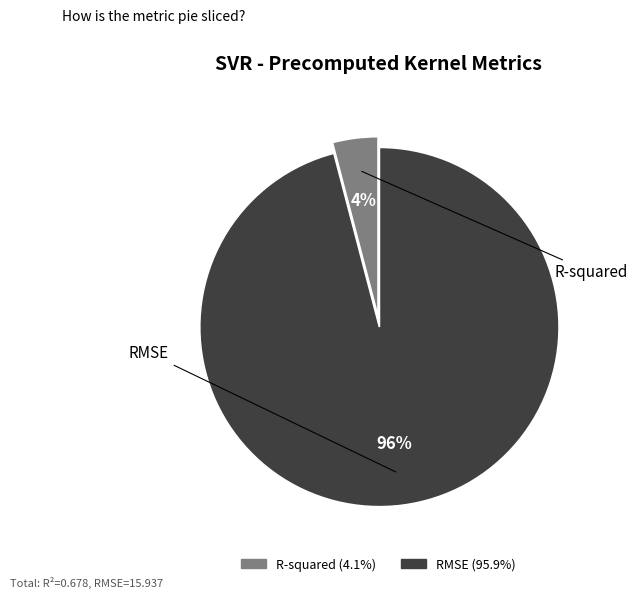

What is the largest slice in the pie chart?

RMSE